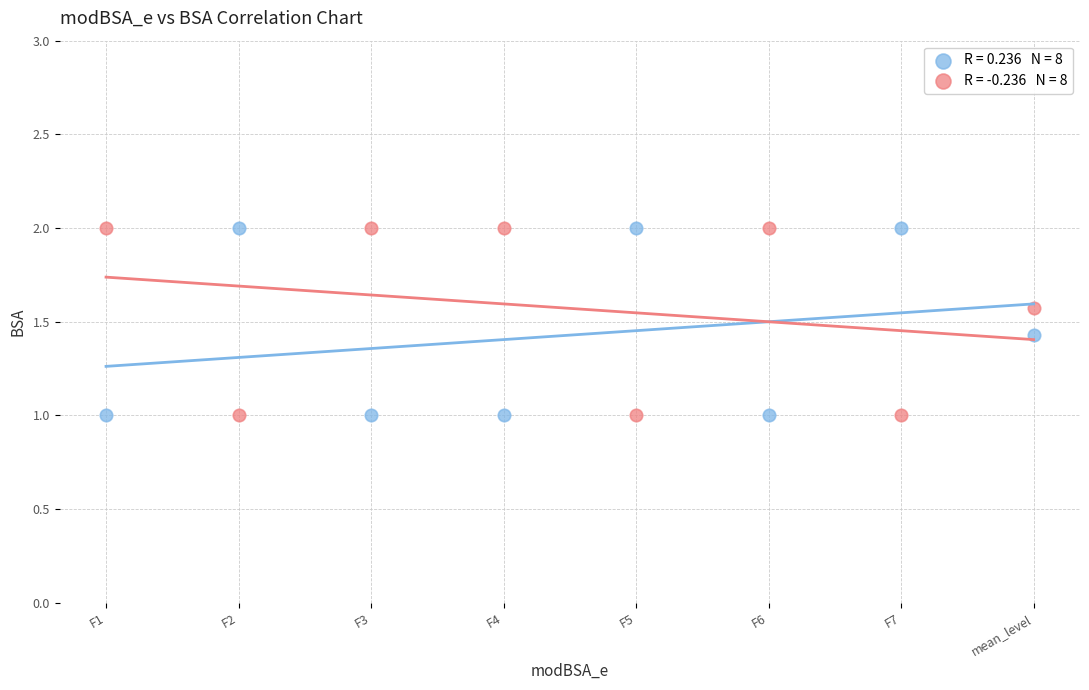

Across all data points, what is the range of Y values (max minus min)?

1.0